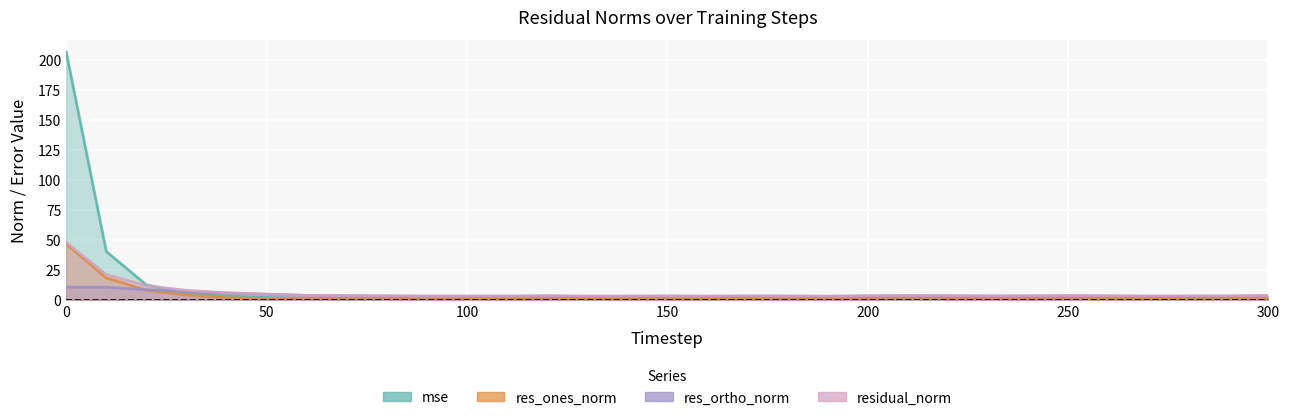

True or false: residual_norm and res_ortho_norm cross at least once.

False